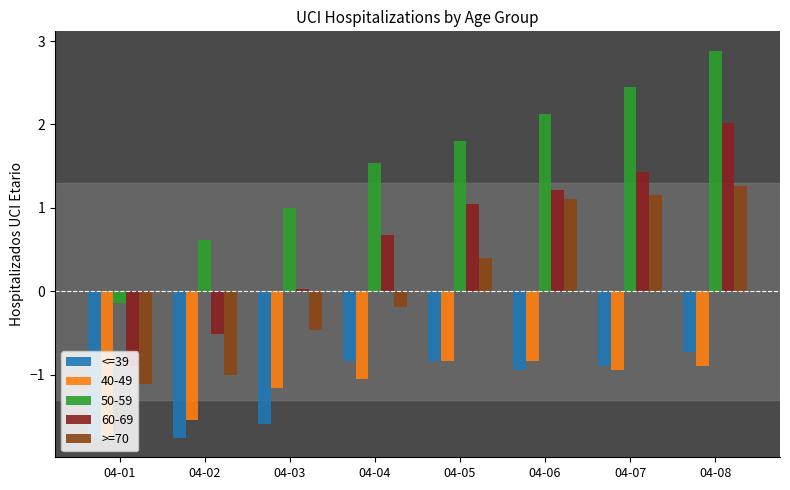

What is the difference between the <=39 values at 04-03 and 04-05?

0.8